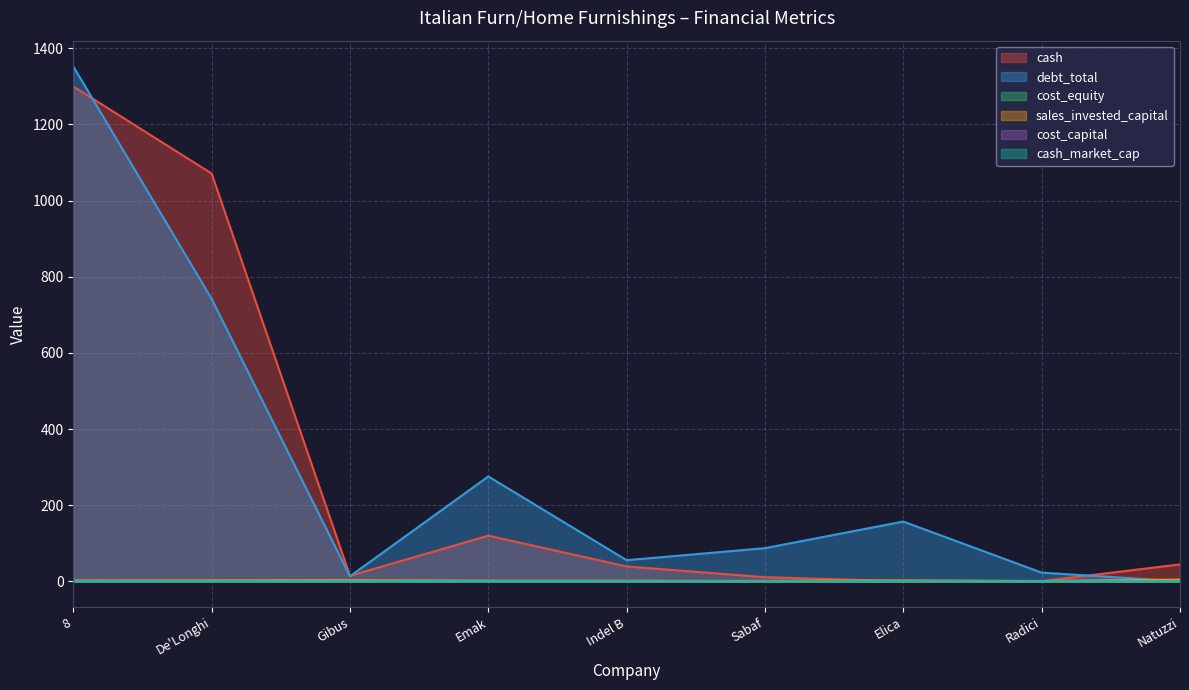

Rank the series at Gibus from lowest to highest value.

cost_capital, cost_equity, cash_market_cap, sales_invested_capital, debt_total, cash